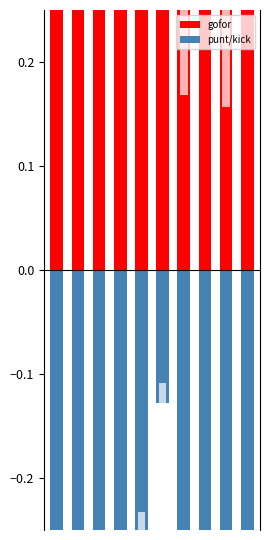

What is the average value of the gofor series?

0.5